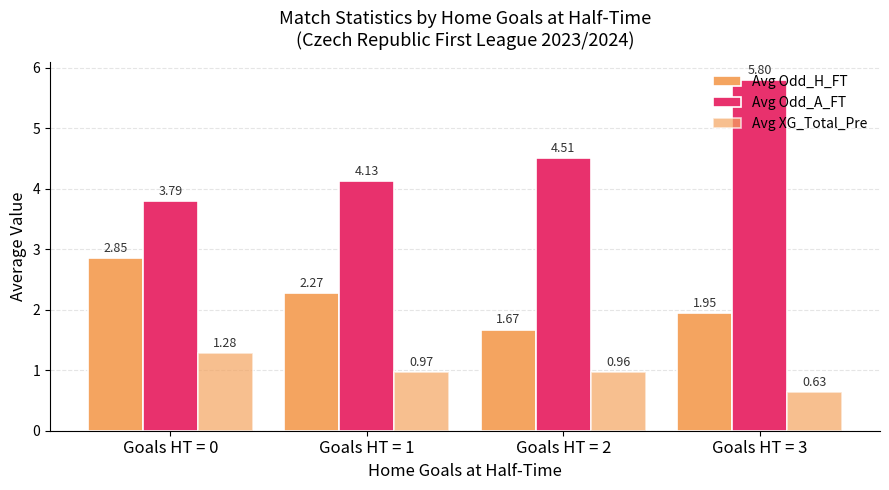

Is the value of Avg XG_Total_Pre at Goals HT = 3 greater than the value of Avg Odd_A_FT at Goals HT = 3?

No